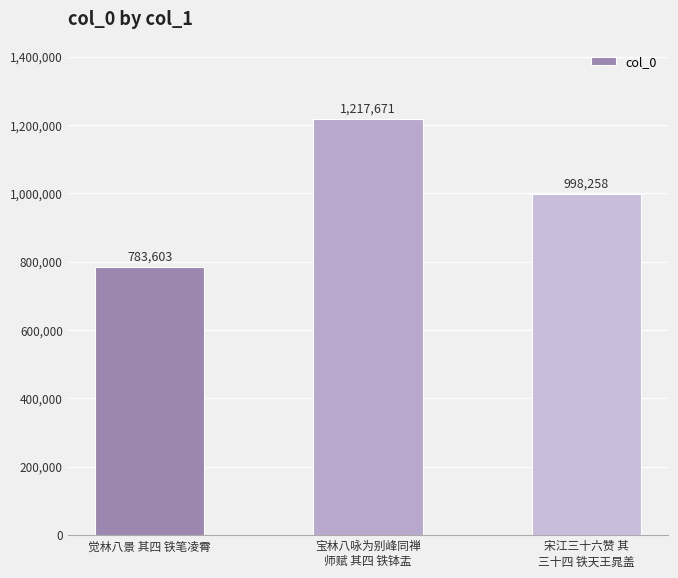

Count the values in the range 783603 to 1217671.

3